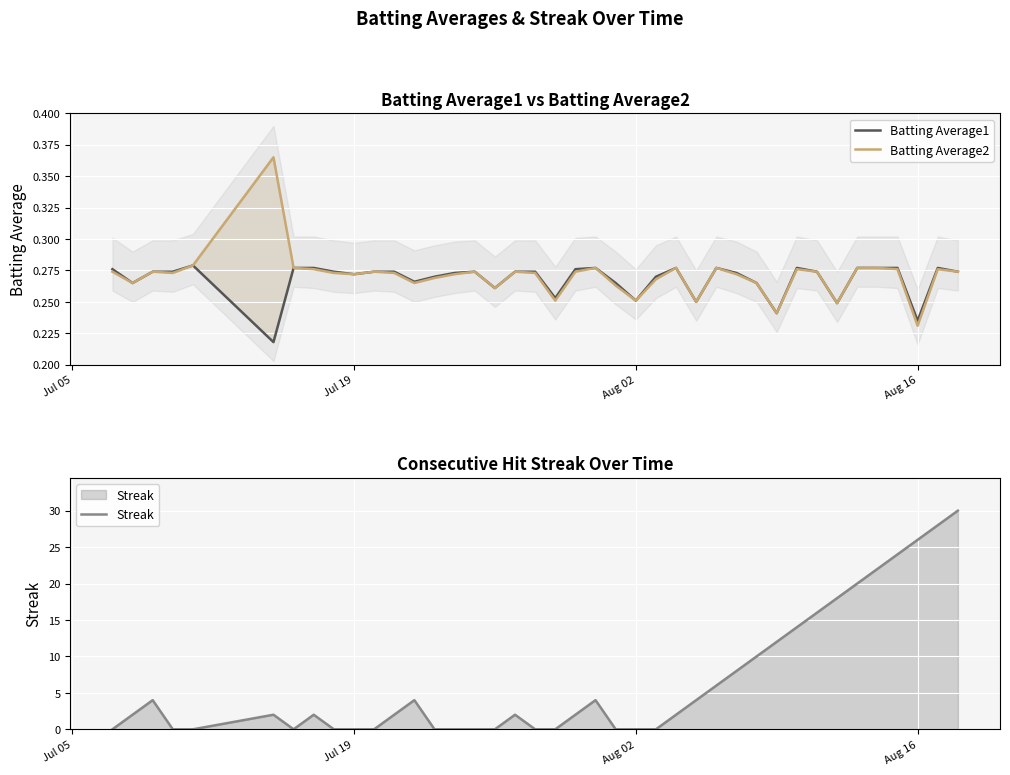

The Batting Average1 series shows 0.1 at Aug 16. True or false?

False